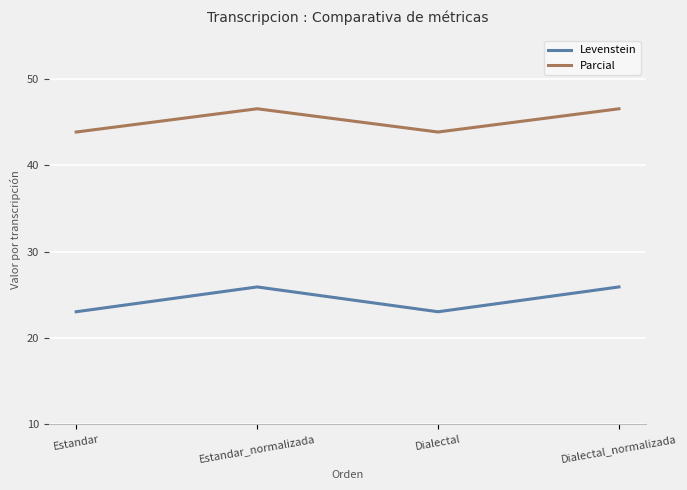

How many interior local valleys does the Parcial series have?

1